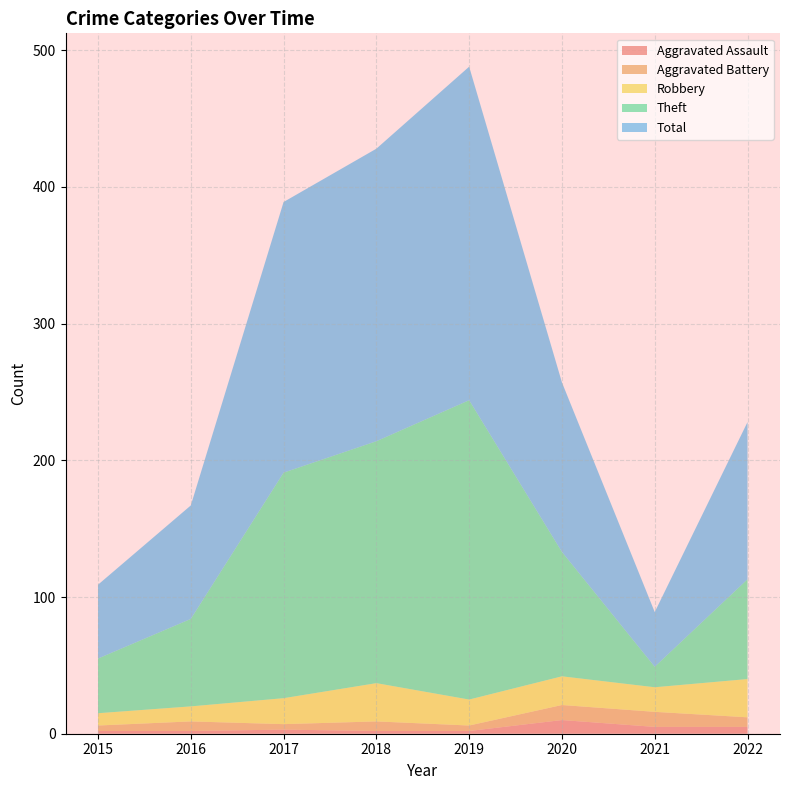

Reading left to right, transcribe all the data shown in this chart.

Aggravated Assault: 2015=2	2016=2	2017=3	2018=2	2019=2	2020=10	2021=5	2022=5
Aggravated Battery: 2015=4	2016=7	2017=4	2018=7	2019=4	2020=11	2021=11	2022=7
Robbery: 2015=9	2016=11	2017=19	2018=28	2019=19	2020=21	2021=18	2022=28
Theft: 2015=40	2016=64	2017=165	2018=177	2019=219	2020=91	2021=15	2022=73
Total: 2015=54	2016=83	2017=198	2018=214	2019=244	2020=124	2021=40	2022=115